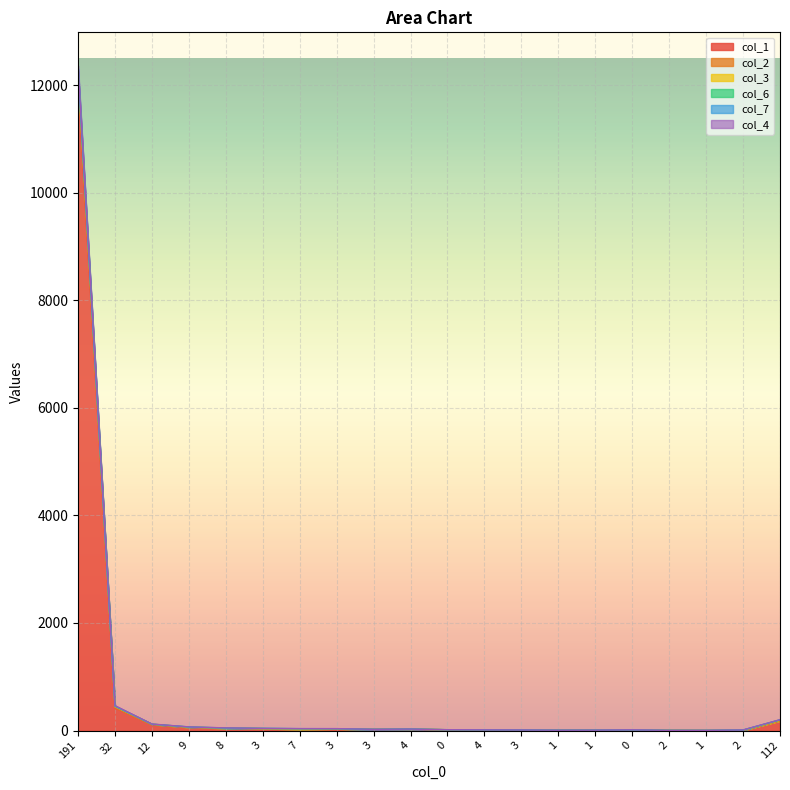

What is the greatest value displayed?

12361